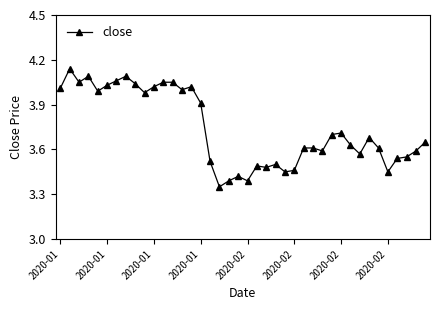

What is the sum of all values?

149.5